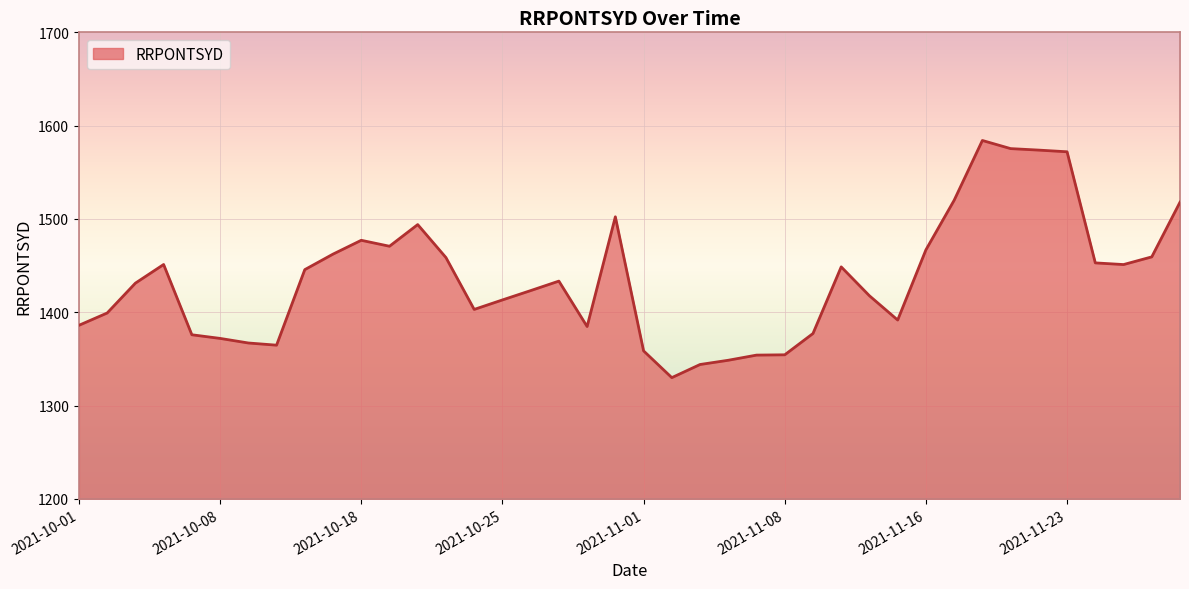

What is the minimum value shown in the chart?

1329.9